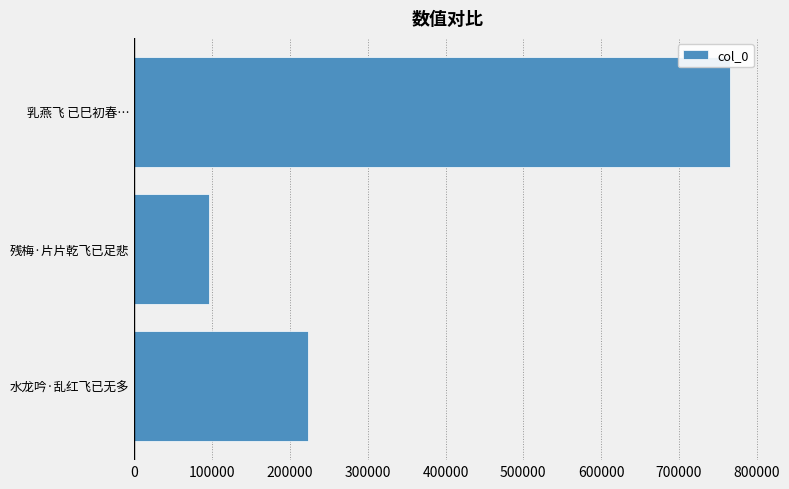

True or false: the data shows 1002116 at 乳燕飞 已巳初春….

False